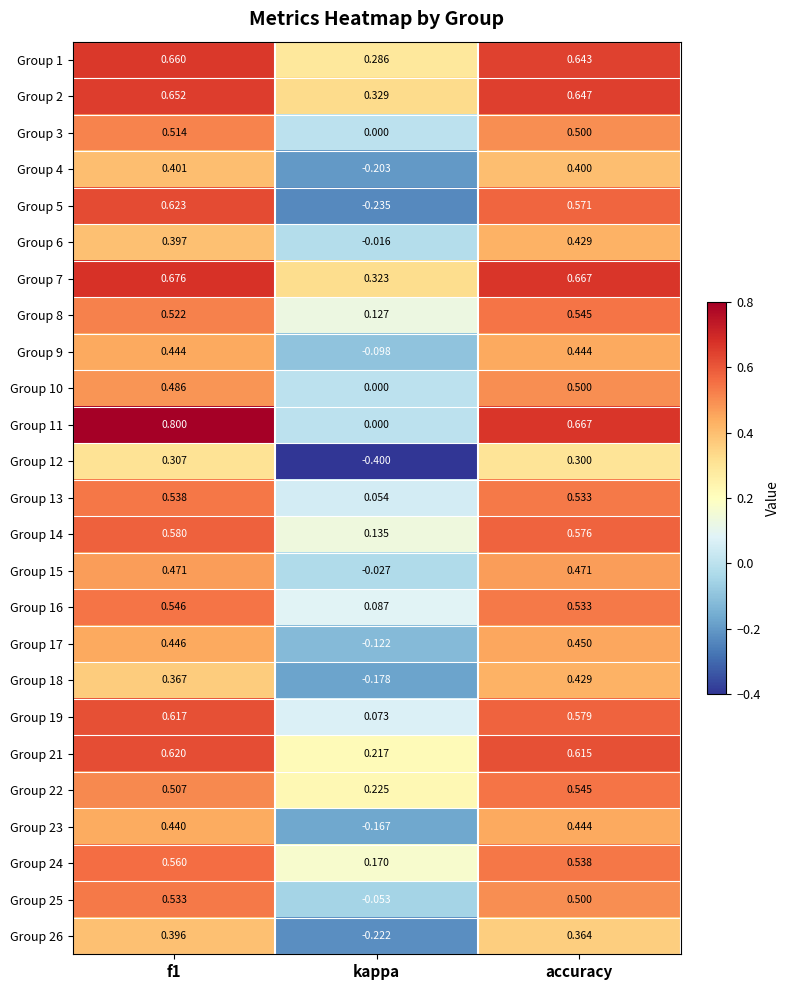

What is the total value across all series at f1?

13.1